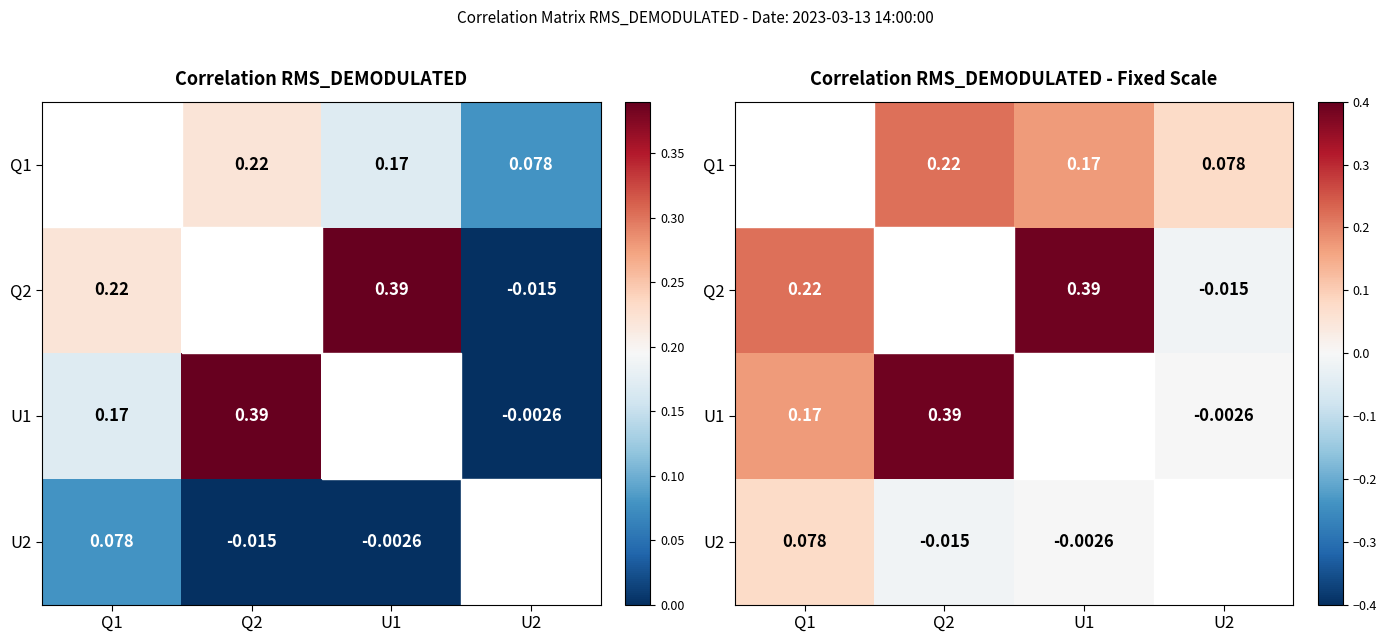

The U2 series shows -0.0 at U1. True or false?

False